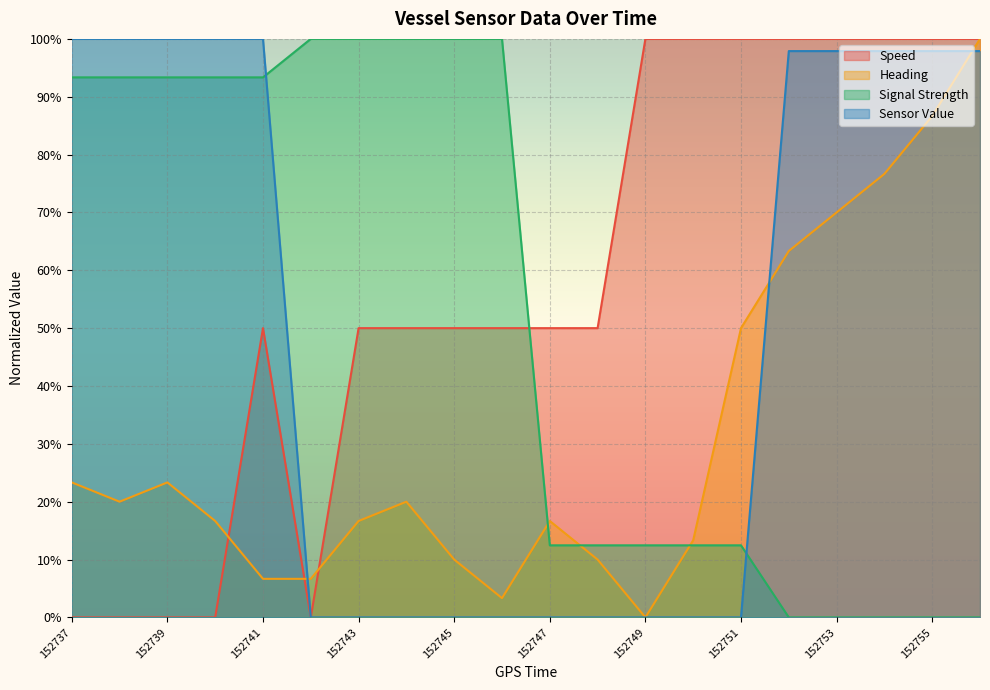

What is the difference between the second highest and second lowest values in the Speed series?

100.0